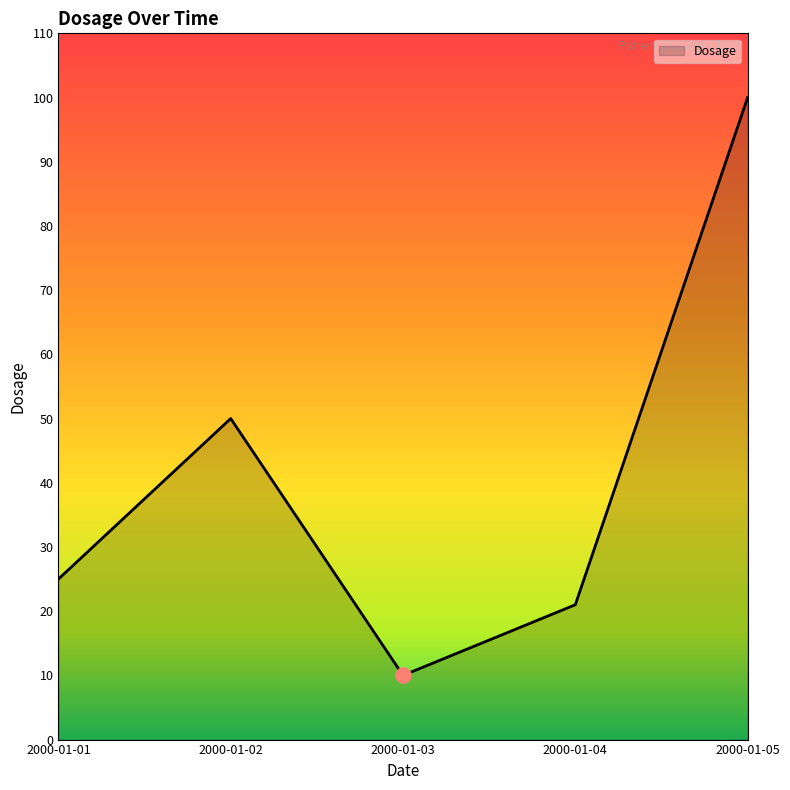

What is the change in value from 2000-01-01 to 2000-01-02?

+25